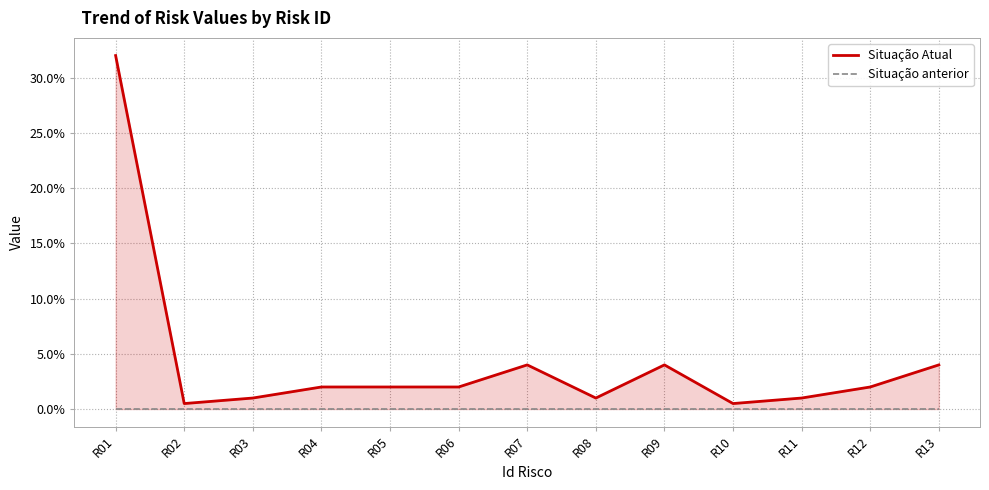

Which category has the lowest value across all series?

R01